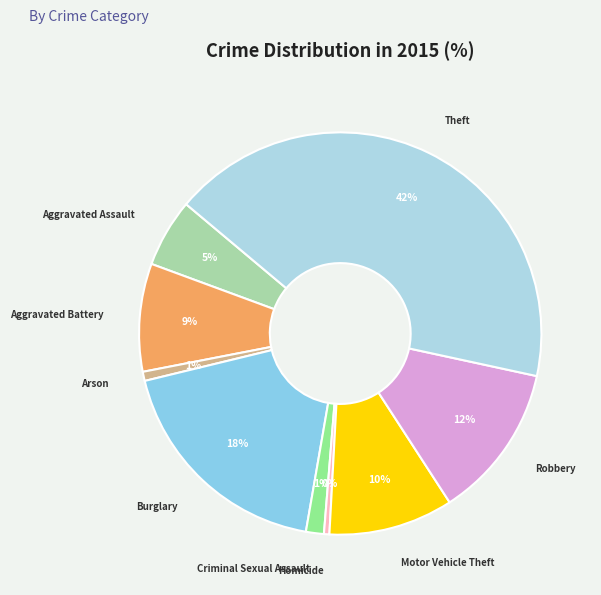

Is it true that Criminal Sexual Assault is 1% of the pie?

True